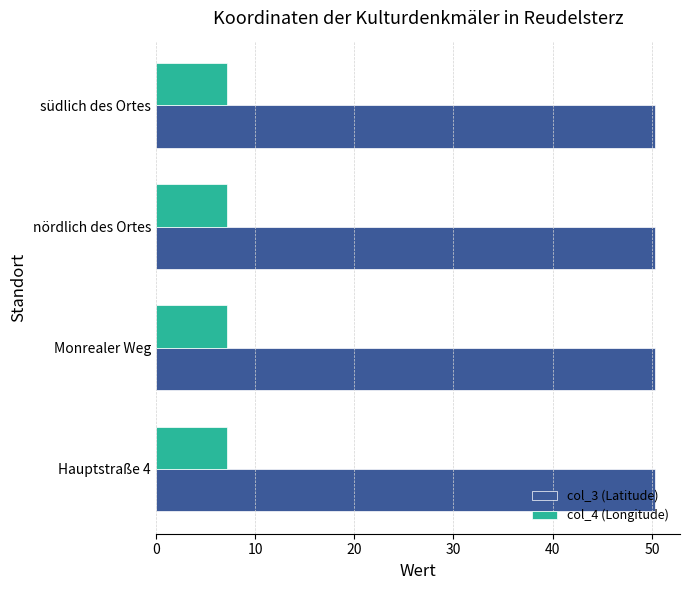

Rank the series by their average value, from lowest to highest.

col_4 (Longitude), col_3 (Latitude)